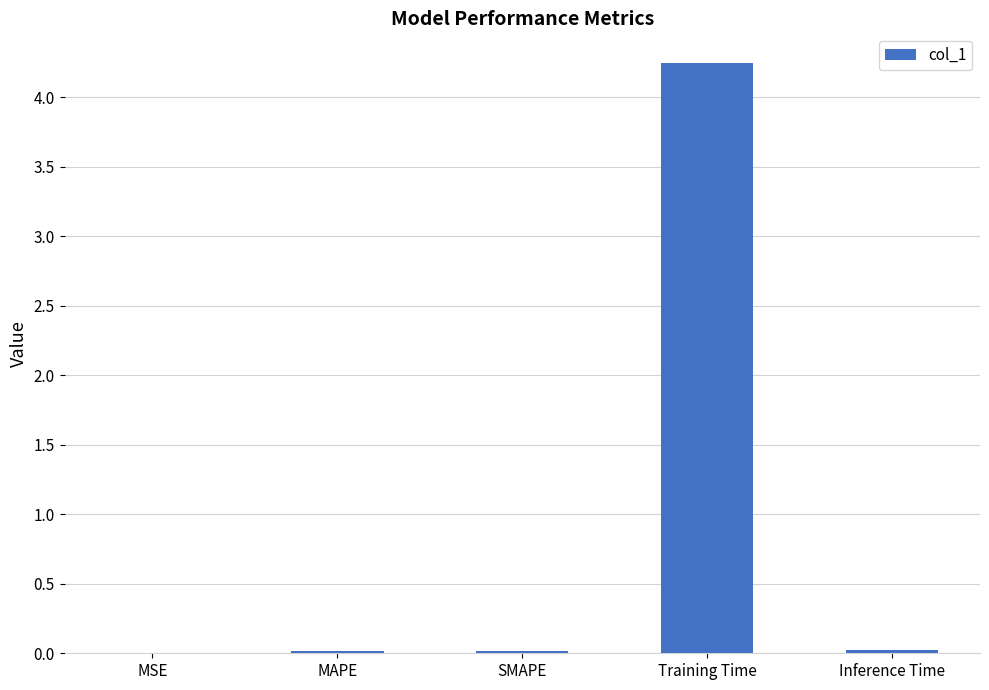

Which category has the highest value across all series?

Training Time